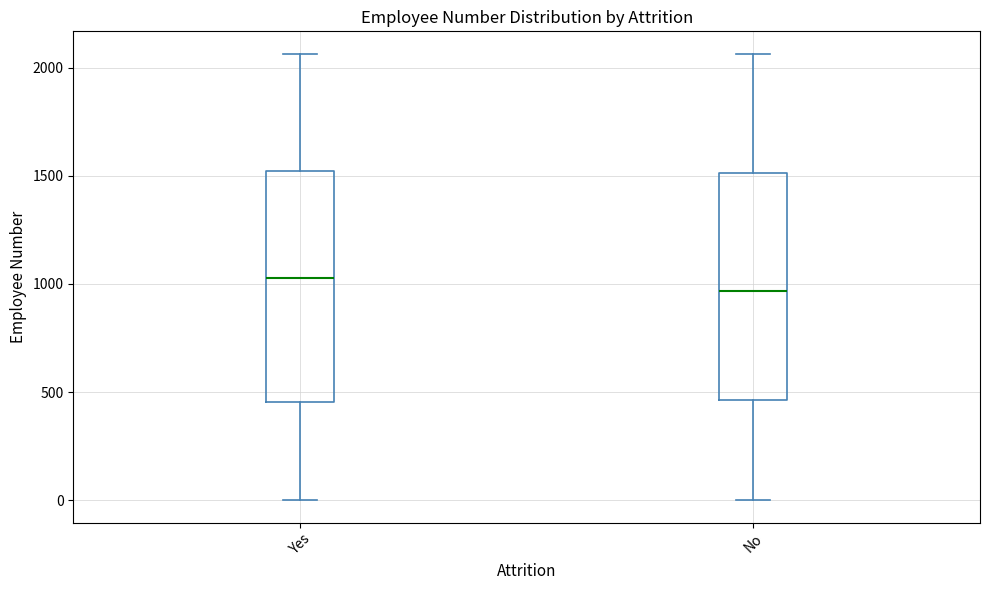

Reading left to right, read every box against the y-axis: the position of its median line, the range the box covers, and the ends of its whiskers. The values are not printed on the chart, so give them approximately, as read against the axis.

Yes: median 1050, box 450 to 1500, whiskers 0 to 2050
No: median 950, box 450 to 1500, whiskers 0 to 2050